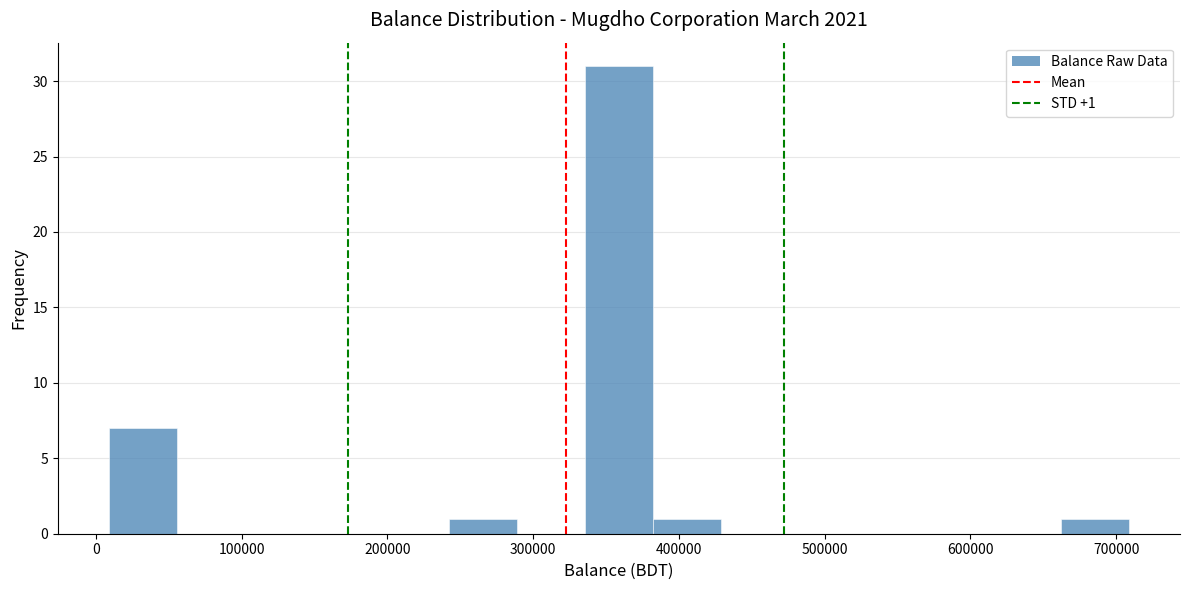

Over which range of the x-axis is the bar tallest?

340000 to 380000